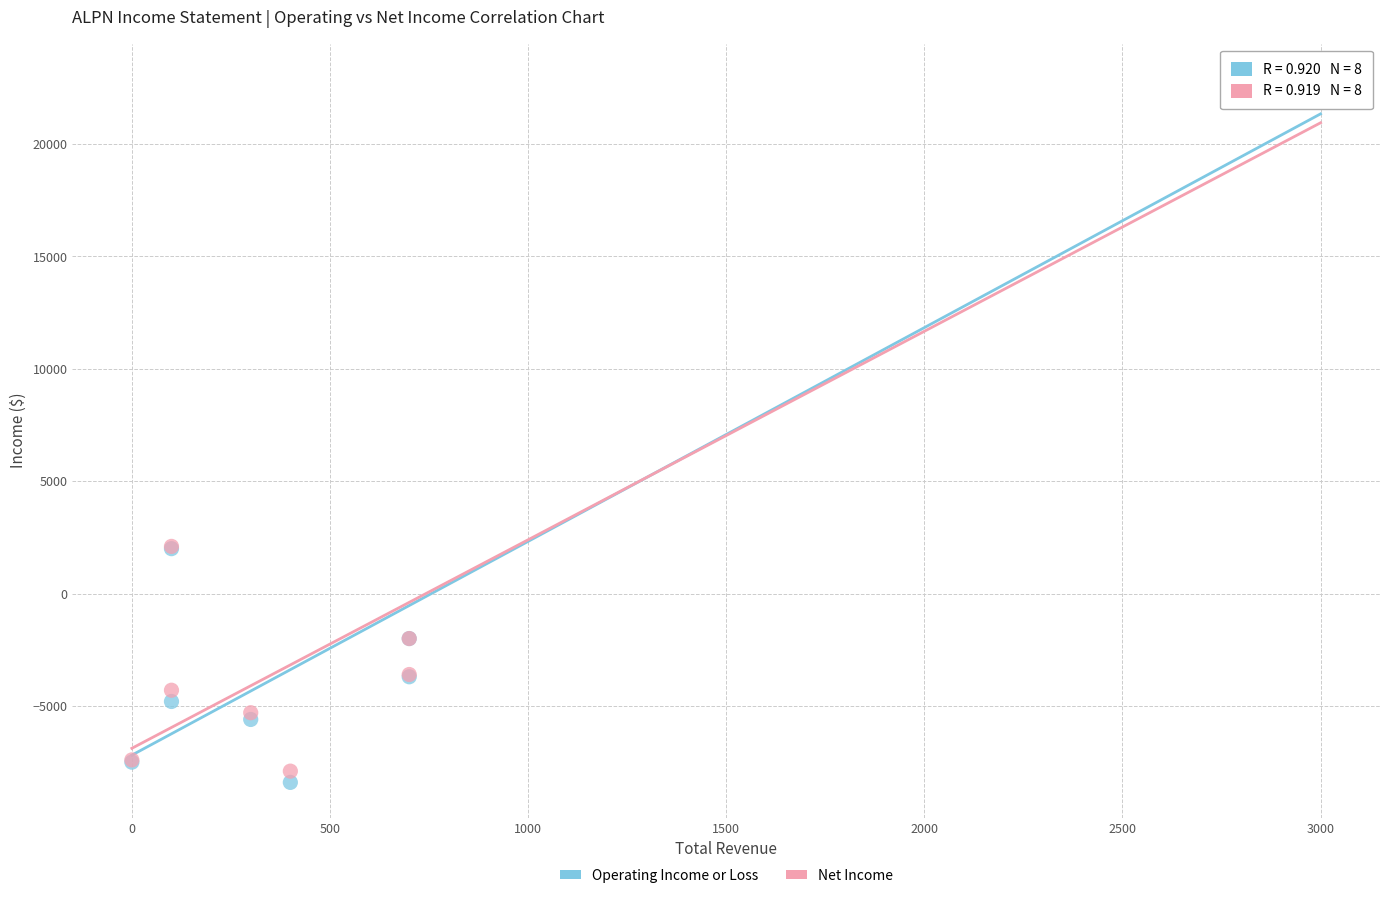

Which series has the largest Y range (max minus min)?

Operating Income or Loss